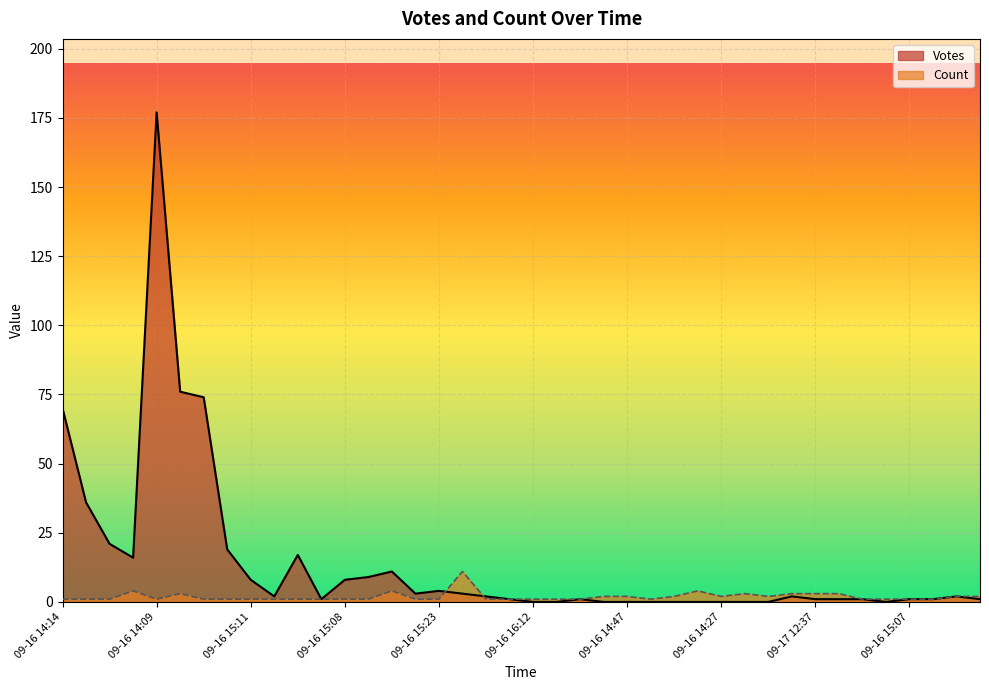

At which category does Votes reach its first local peak?

09-16 14:09